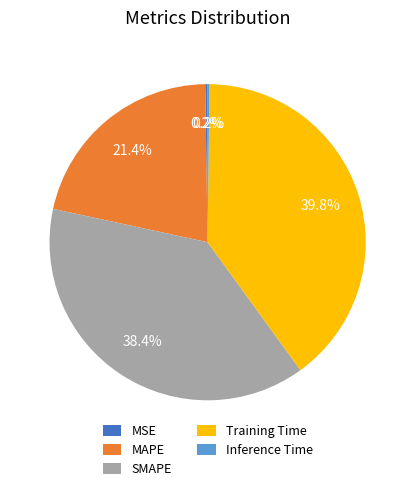

Which has a higher value, MAPE or Training Time?

Training Time